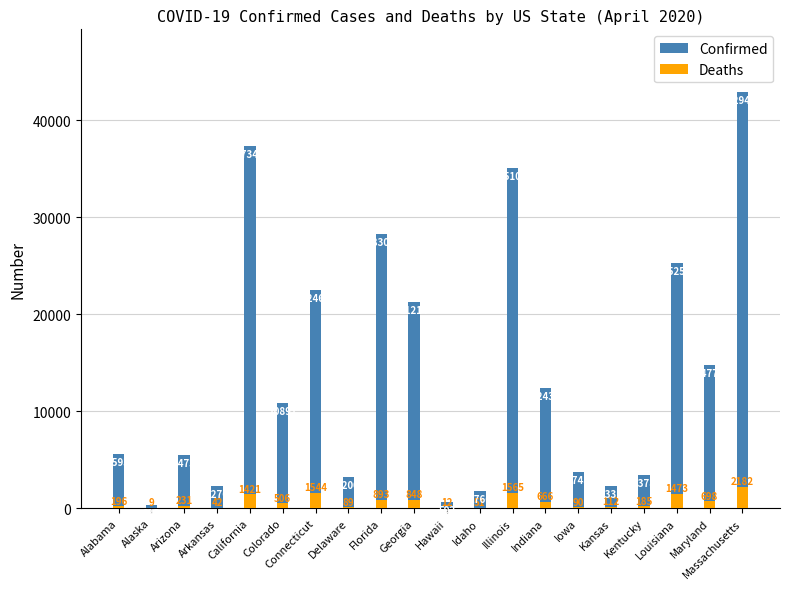

What is the maximum value for Deaths?

2182